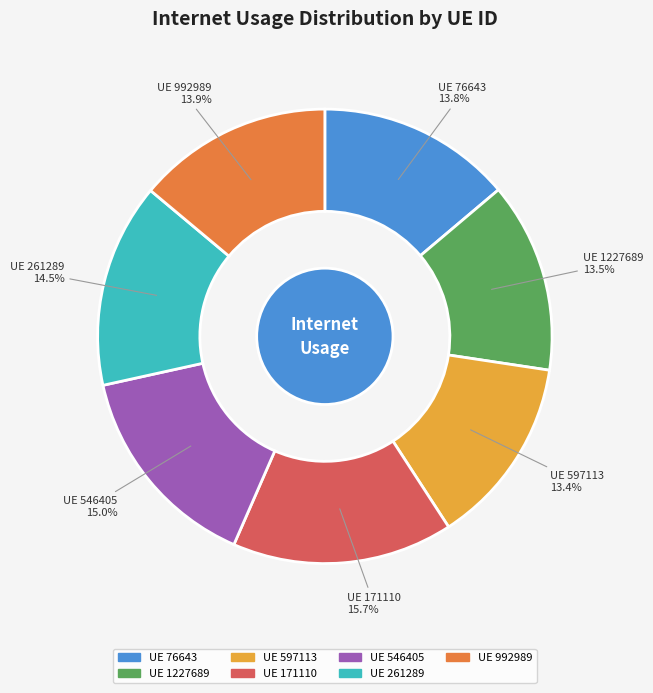

Is there a majority slice in this chart?

No